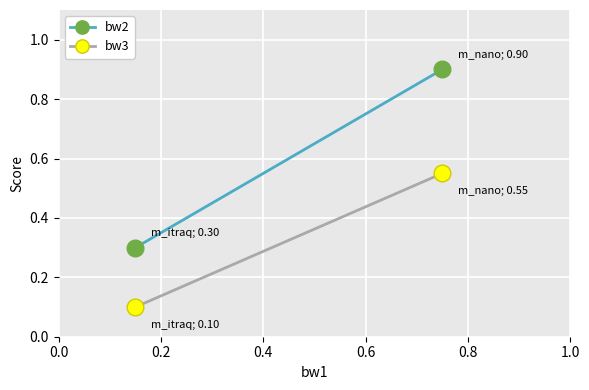

Is it true that bw3 equals 0.0 at 0.0?

False